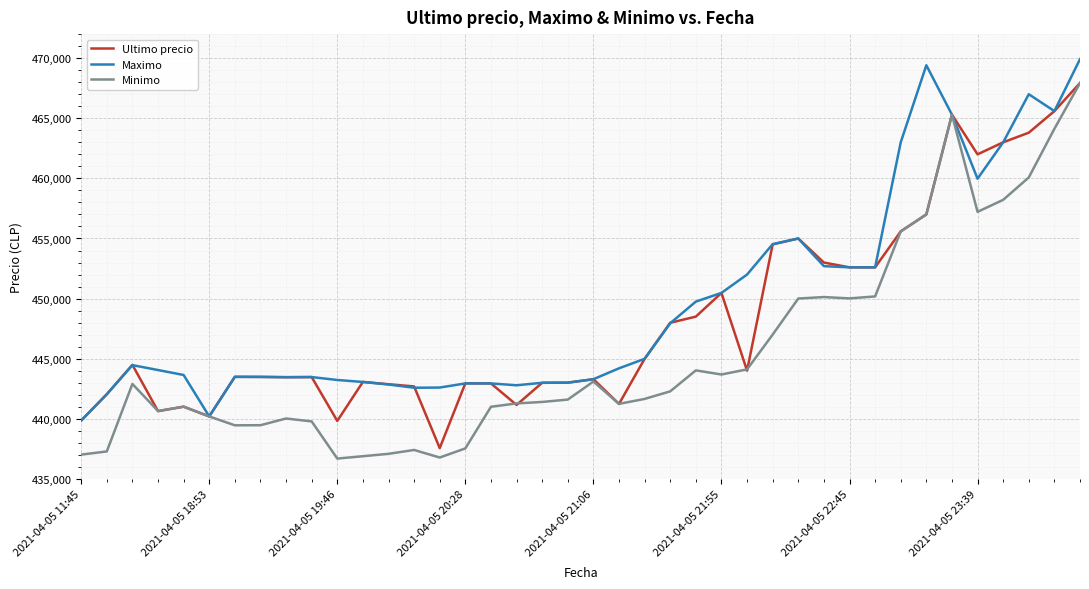

What is the maximum value for Minimo?

467932